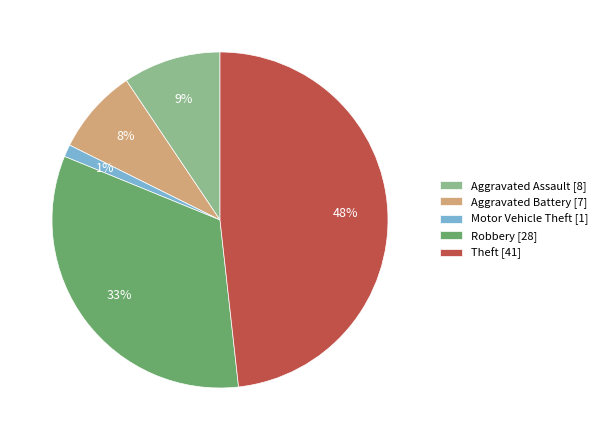

Is there a majority slice in this chart?

No